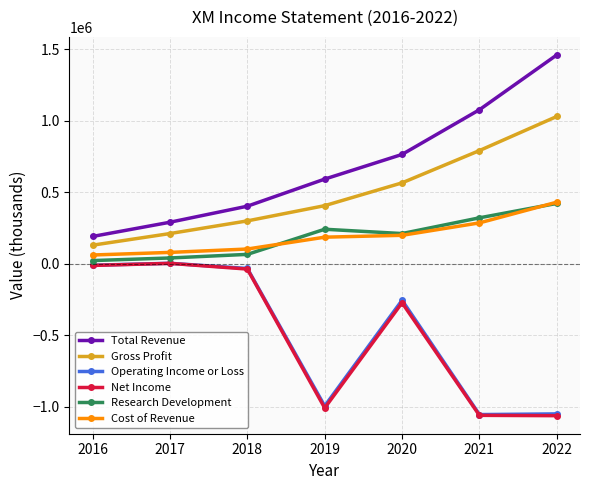

Is the value of Total Revenue at 2019 greater than the value of Net Income at 2019?

Yes